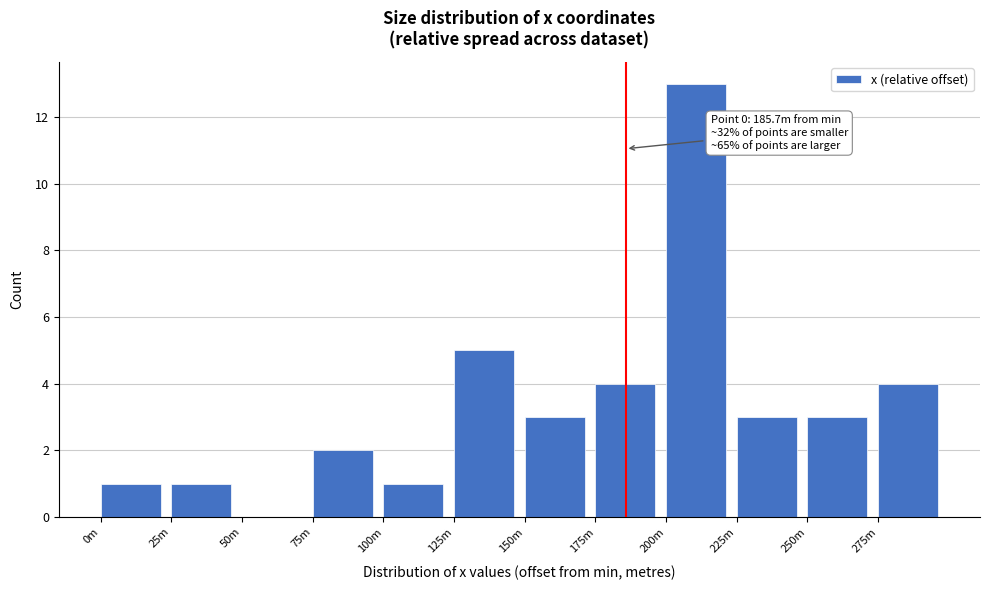

Reading left to right, transcribe all the data shown in this chart.

0m=1	25m=1	50m=0	75m=2	100m=1	125m=5	150m=3	175m=4	200m=13	225m=3	250m=3	275m=4